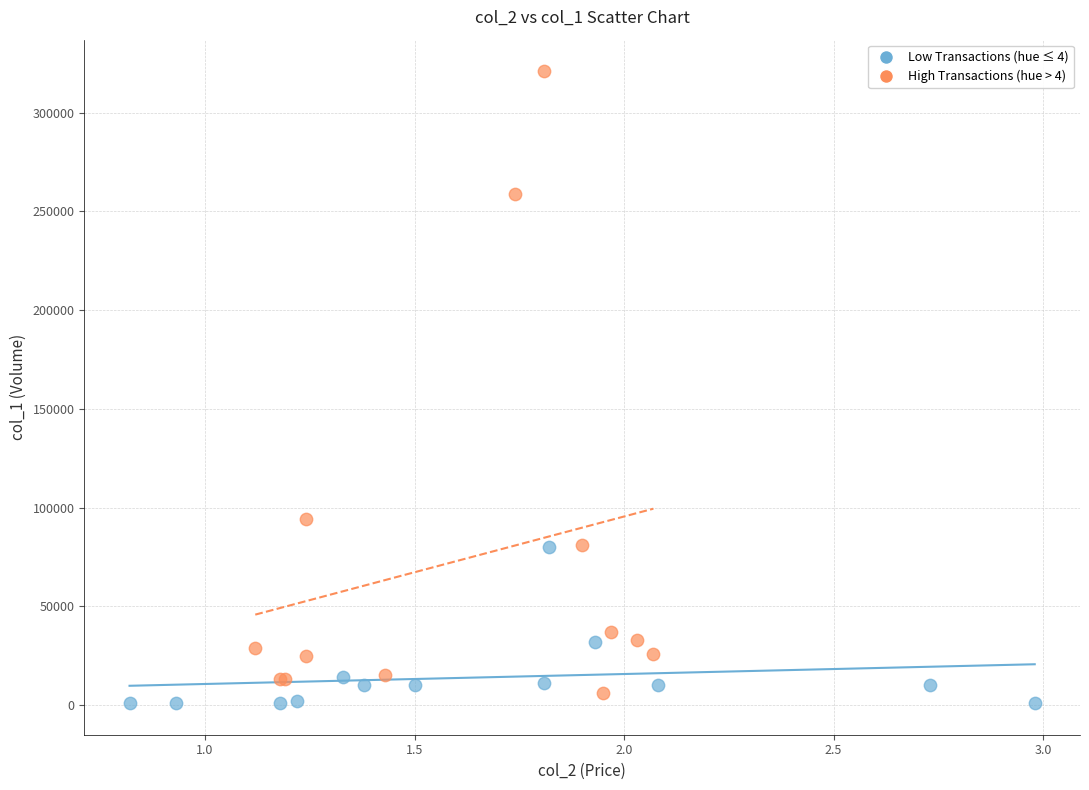

Which series has the widest spread of Y values?

High Transactions (hue > 4)